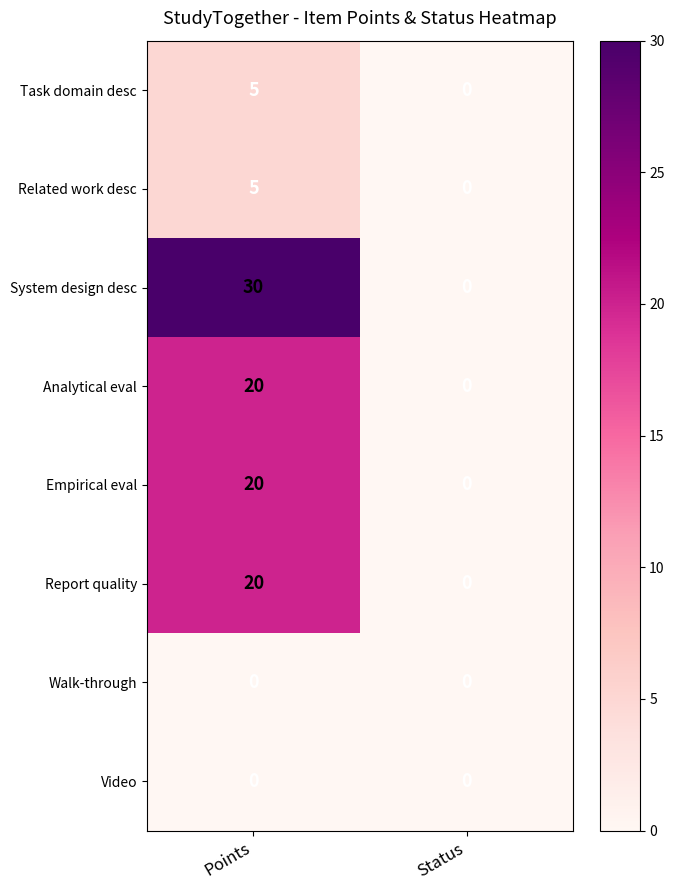

What is the sum of the Analytical eval values at Status and Points?

20